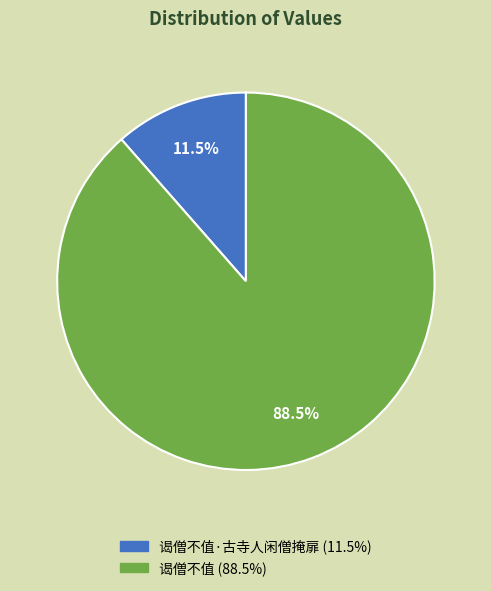

Is there any slice that represents more than half of the pie?

Yes